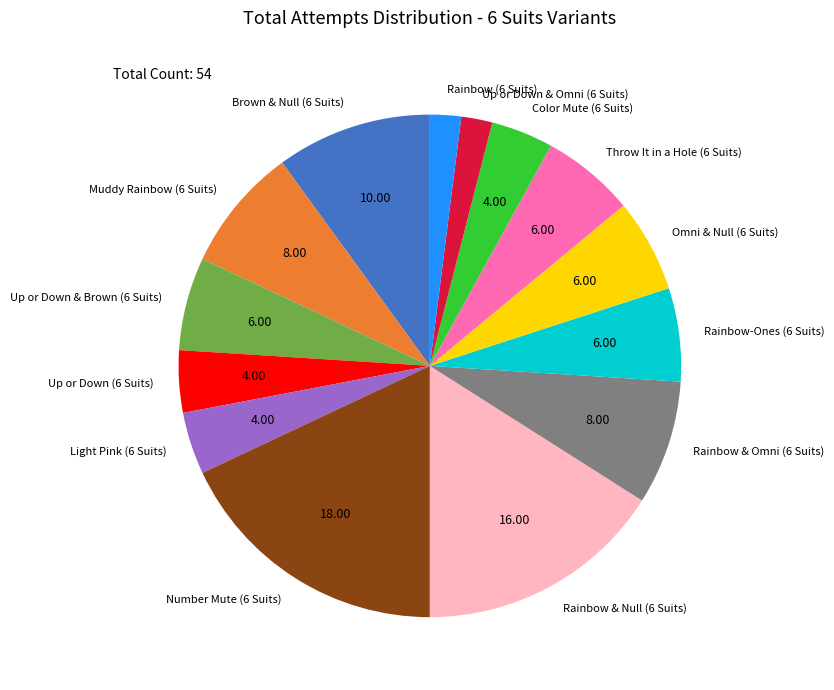

Combined, do Up or Down & Omni (6 Suits) and Light Pink (6 Suits) account for over 50%?

No